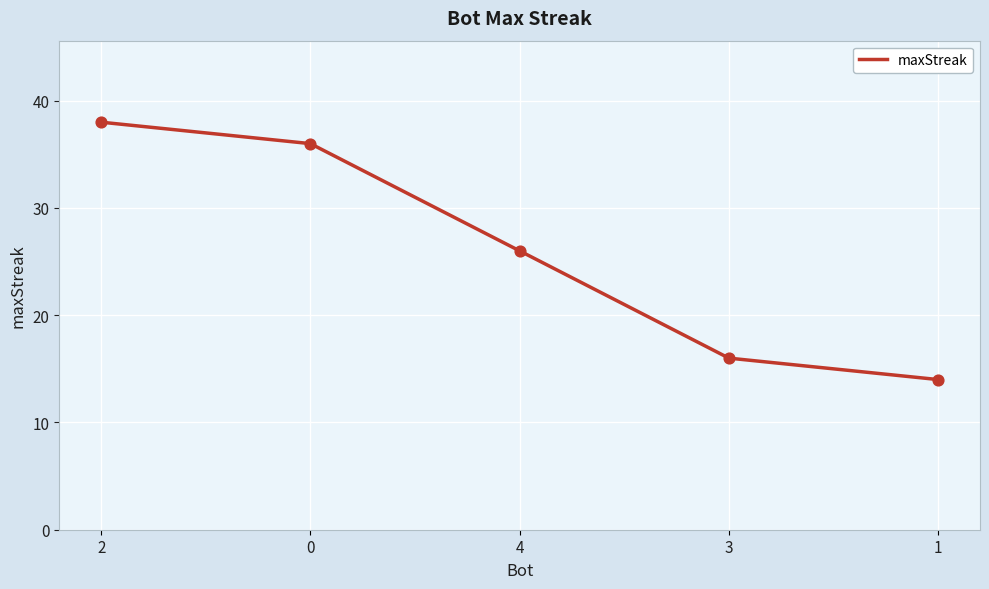

What is the change in value from 4 to 1?

-12